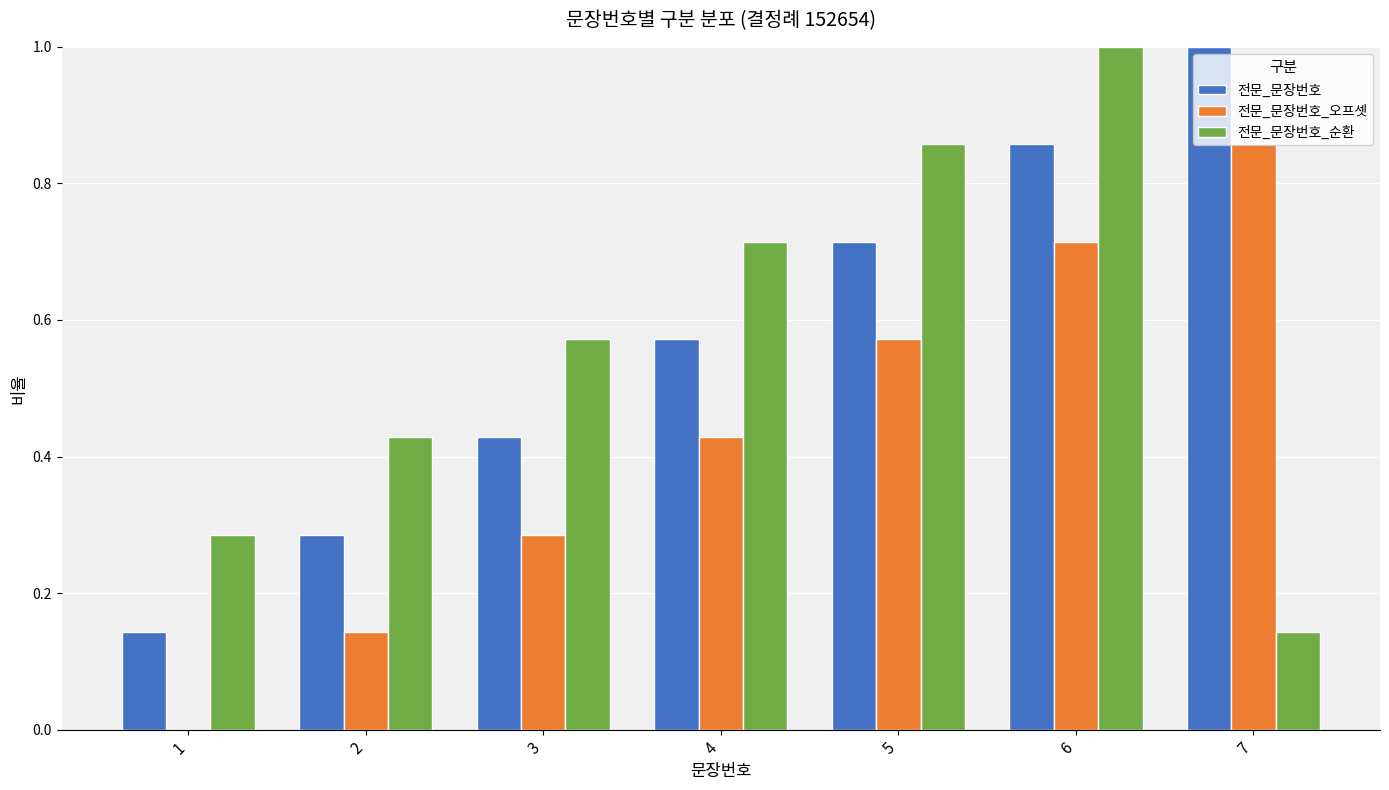

What is the sum of the 전문_문장번호_오프셋 values at 5 and 7?

1.4